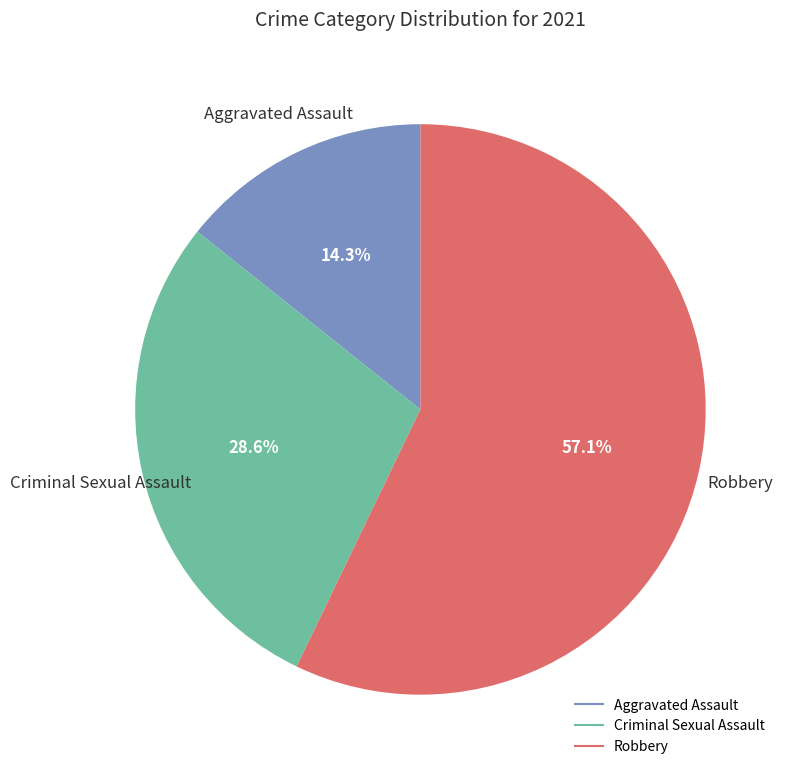

How many slices are in this pie chart?

3